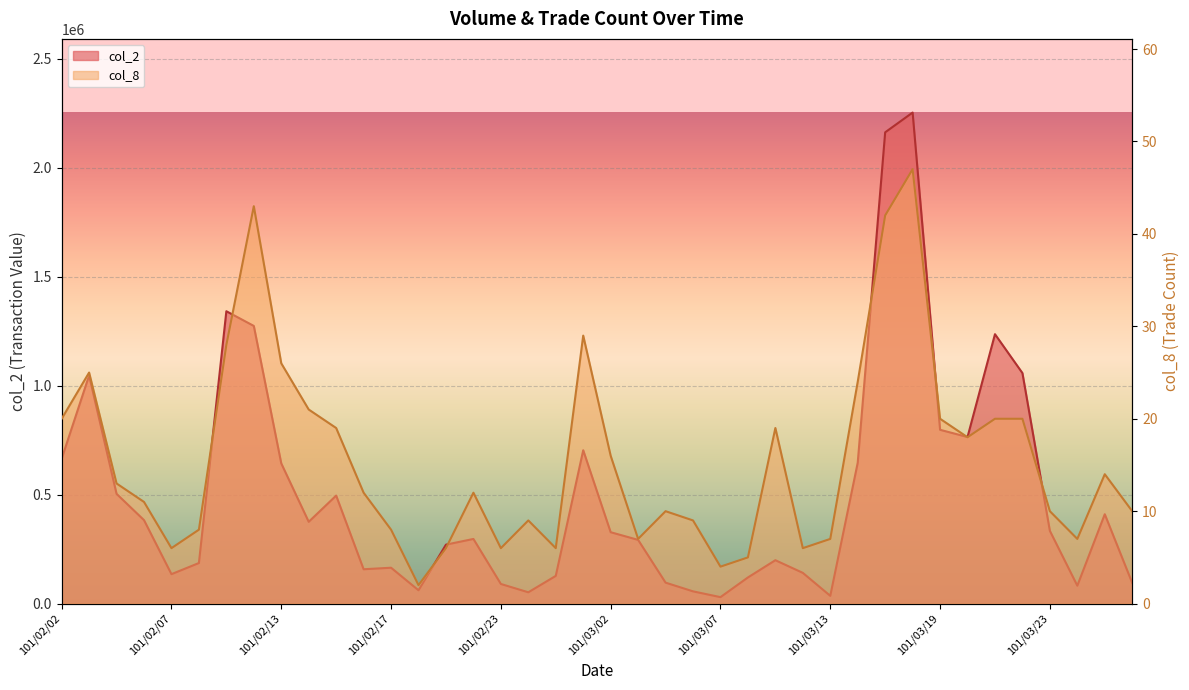

Reading left to right, list all the values displayed in this chart.

col_2: 664440	1046310	503500	382900	135080	186150	1341060	1273710	643190	375220	495480	157600	164620	61200	270530	296570	90100	51950	127150	703430	327470	292330	96190	56260	29700	120000	199090	141050	35660	646040	2161770	2252390	797230	764190	1235800	1057510	333690	82180	409930	94900
col_8: 20	25	13	11	6	8	28	43	26	21	19	12	8	2	6	12	6	9	6	29	16	7	10	9	4	5	19	6	7	24	42	47	20	18	20	20	10	7	14	10